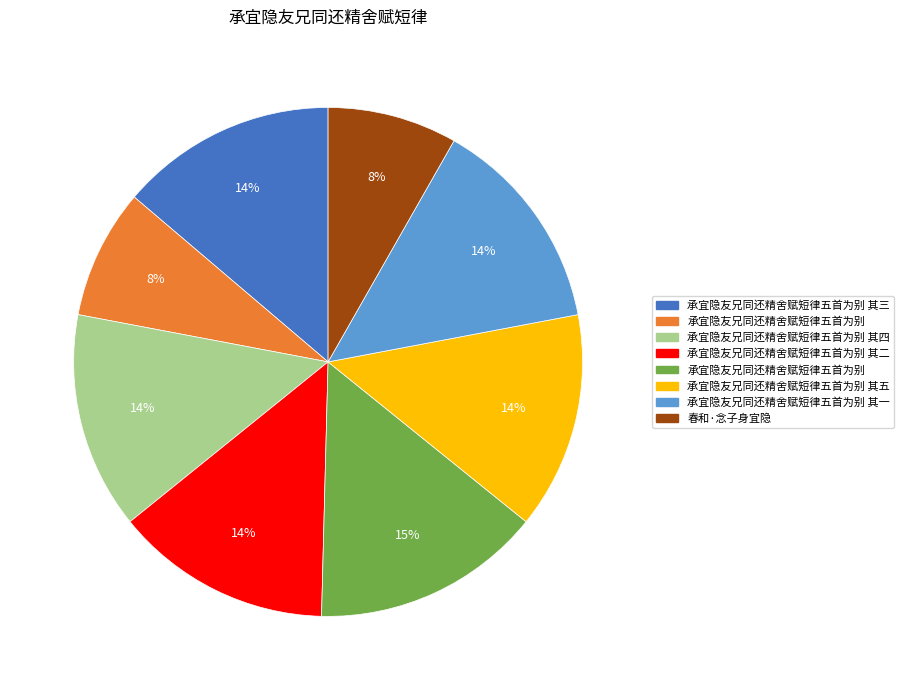

How many segments does this pie chart have?

8